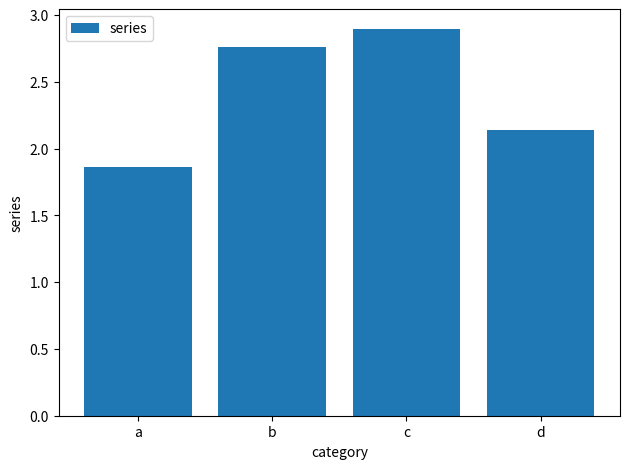

Which label corresponds to the largest value in the chart?

c